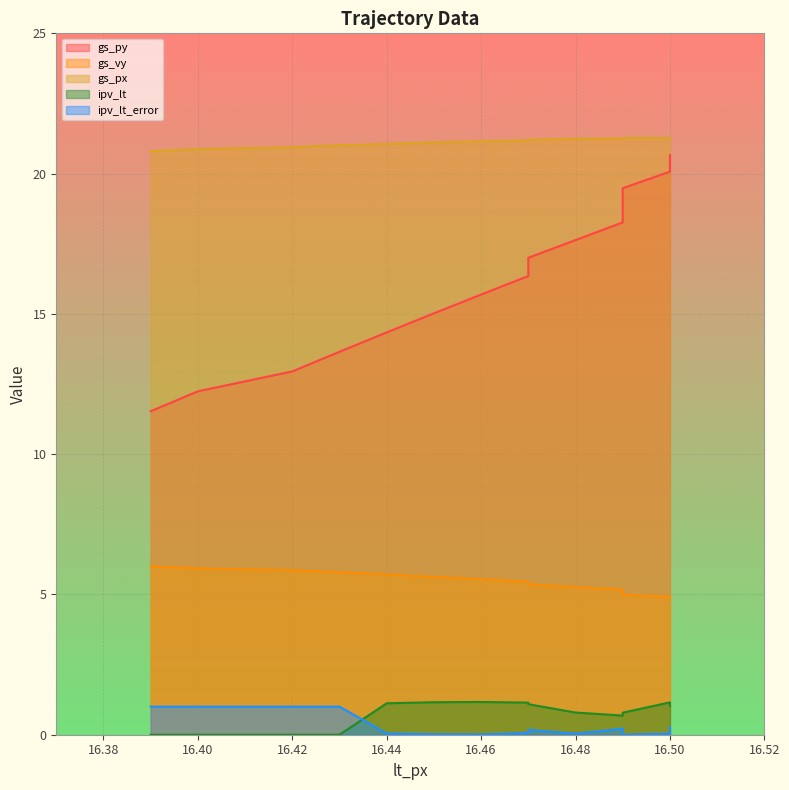

How many values in the gs_py series are below 16?

7